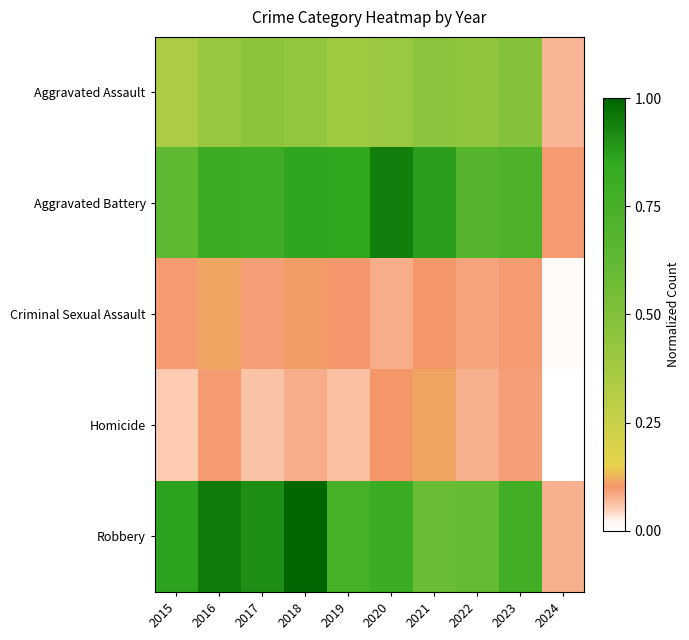

Rank the series at 2023 from lowest to highest value.

Homicide, Criminal Sexual Assault, Aggravated Assault, Aggravated Battery, Robbery